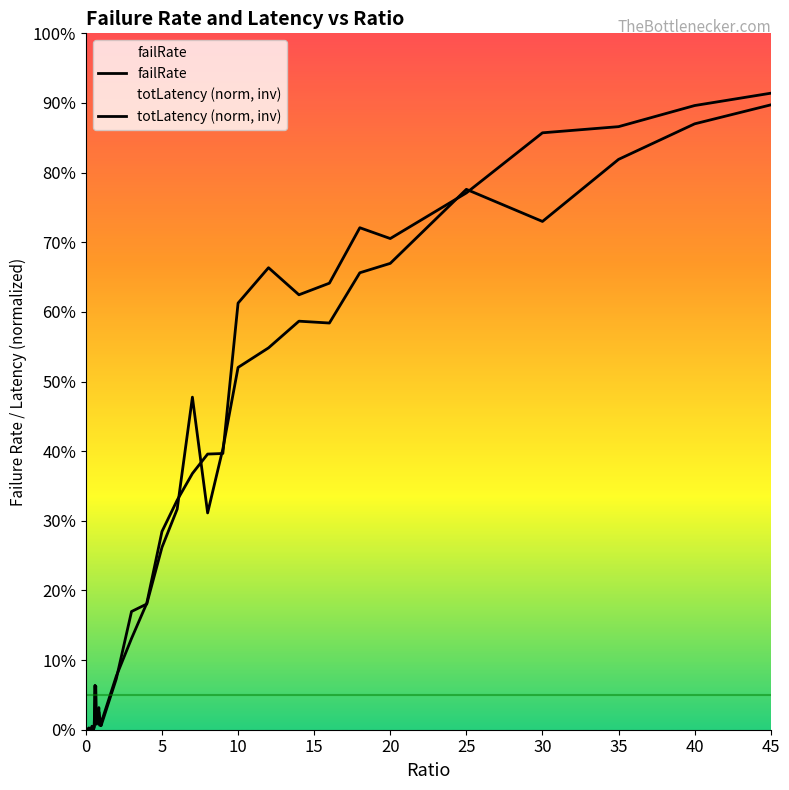

At how many categories does at least one series exceed 0?

40